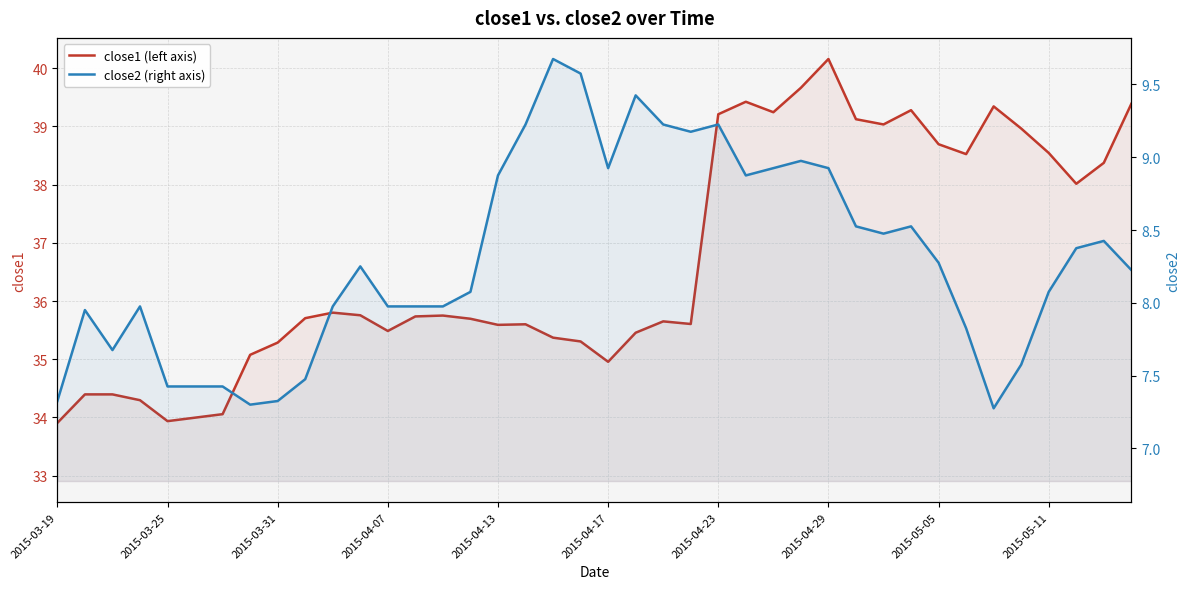

Is it true that close2 (right axis) equals 9.6 at 19?

True